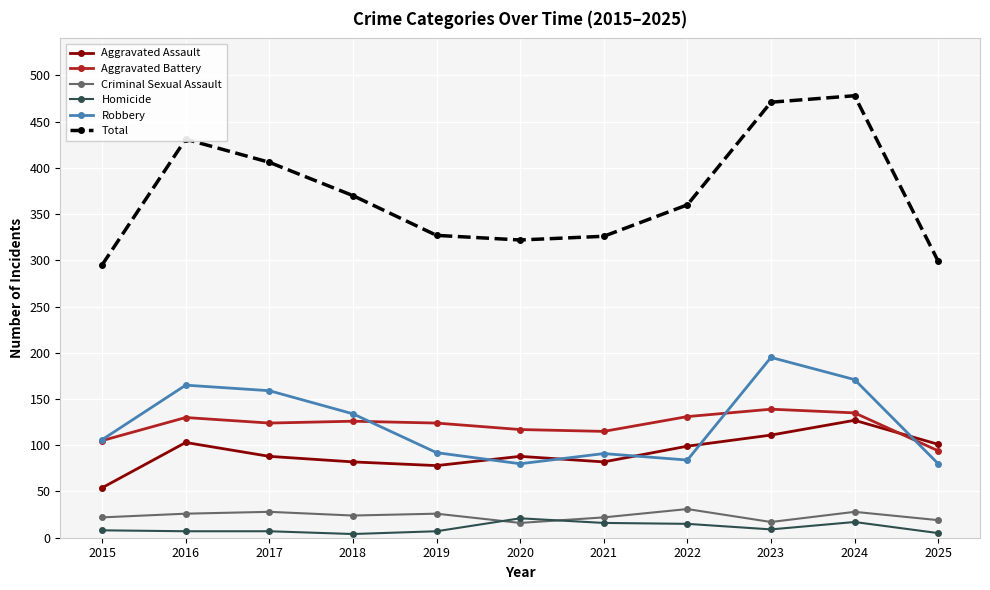

Which category has the highest value in the Total series?

2024